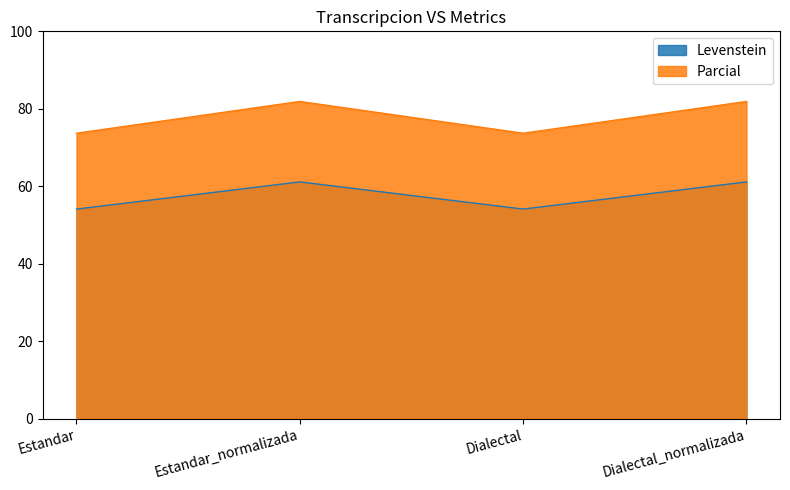

Reading left to right, list all the values displayed in this chart.

Levenstein: Estandar=54.1	Estandar_normalizada=61.1	Dialectal=54.1	Dialectal_normalizada=61.1
Parcial: Estandar=73.7	Estandar_normalizada=81.9	Dialectal=73.7	Dialectal_normalizada=81.9